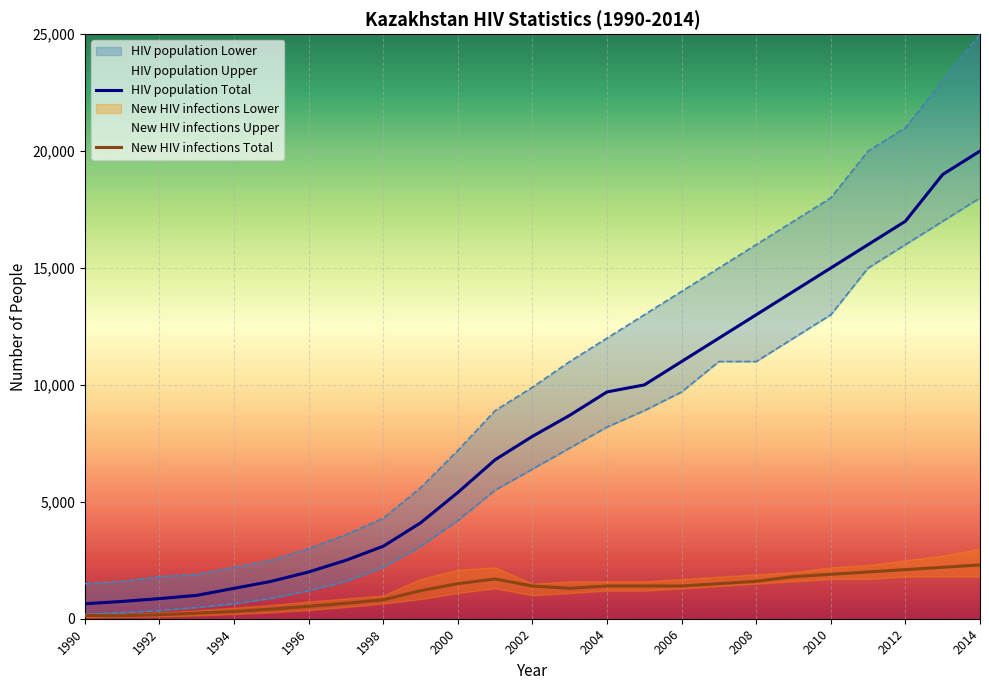

The value of HIV population Total at 1992 is 860. True or false?

True